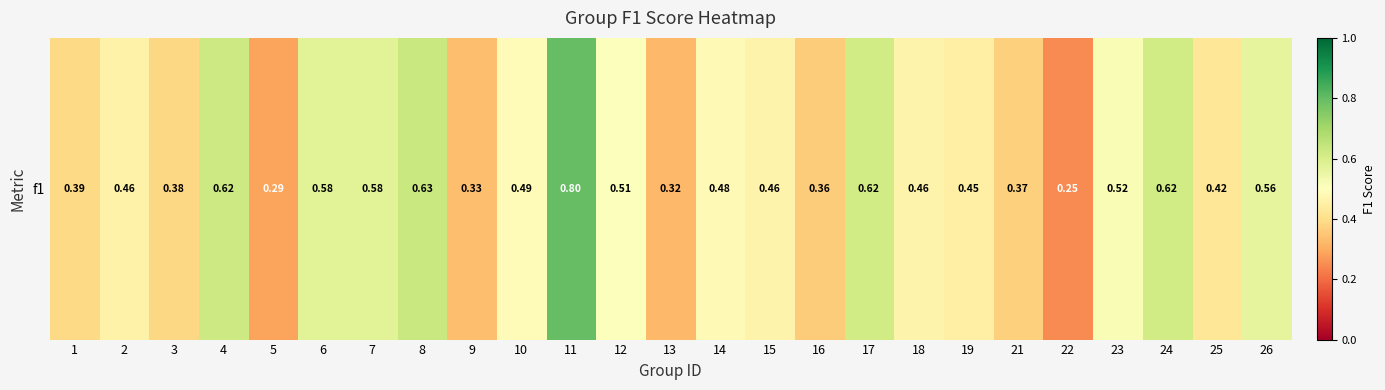

What is the difference between the maximum and minimum values?

0.6